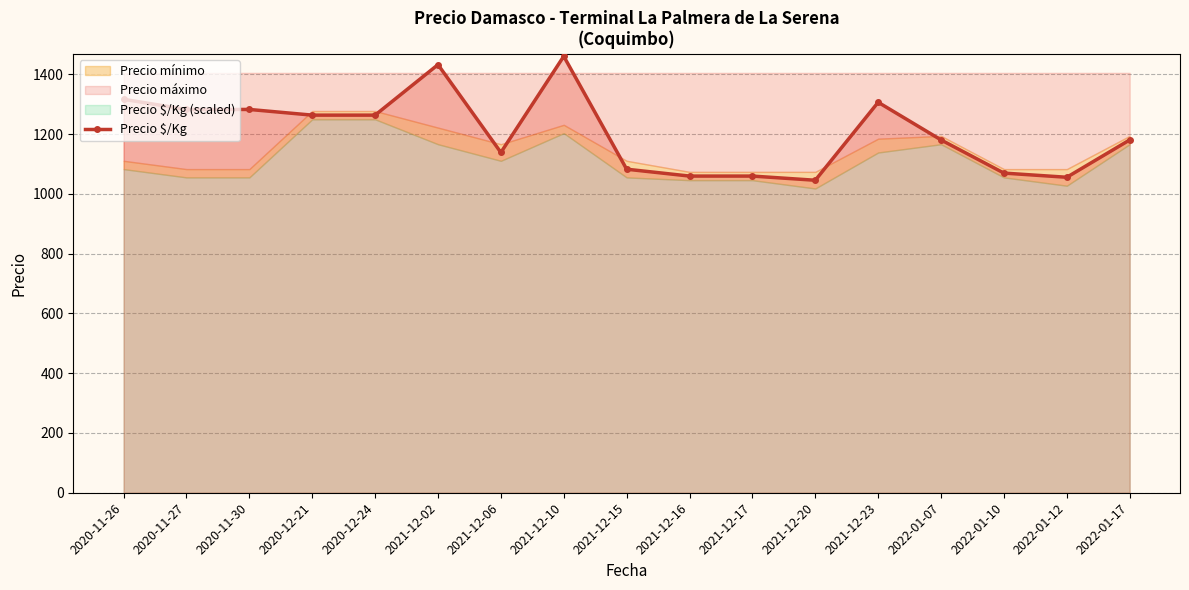

List the labels in order of value, smallest first.

2021-12-20, 2022-01-12, 2021-12-16, 2021-12-17, 2022-01-10, 2021-12-15, 2021-12-06, 2022-01-07, 2022-01-17, 2020-12-21, 2020-12-24, 2020-11-27, 2020-11-30, 2021-12-23, 2020-11-26, 2021-12-02, 2021-12-10